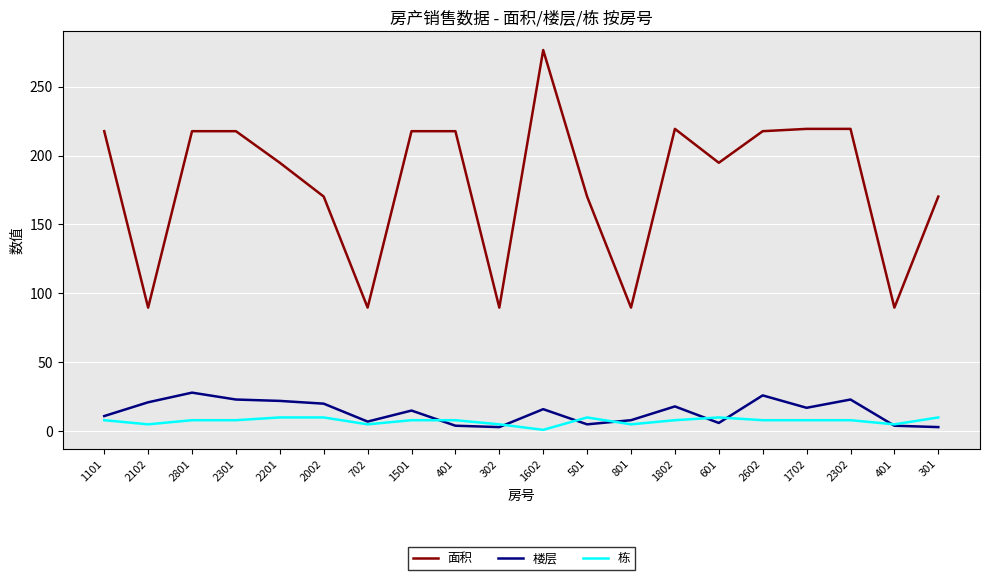

What is the total value across all series at 501?

185.2